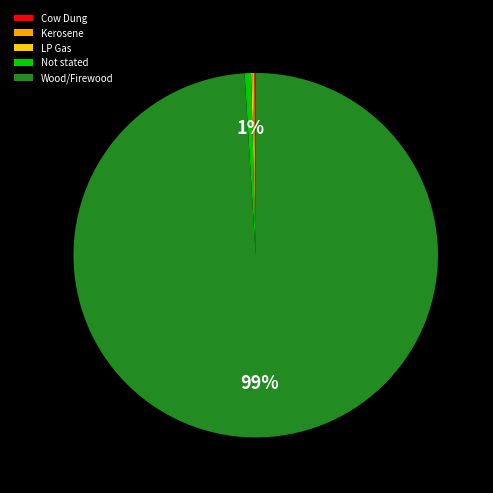

Does any single category account for the majority?

Yes